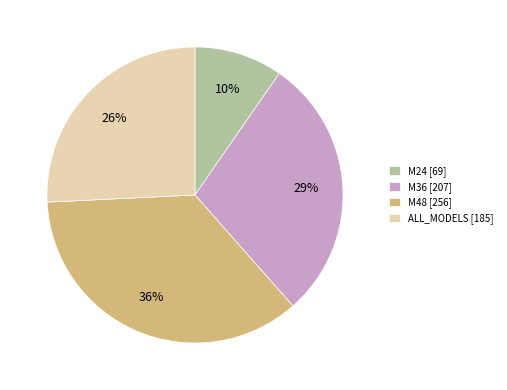

Which has a higher value, M24 or ALL_MODELS?

ALL_MODELS